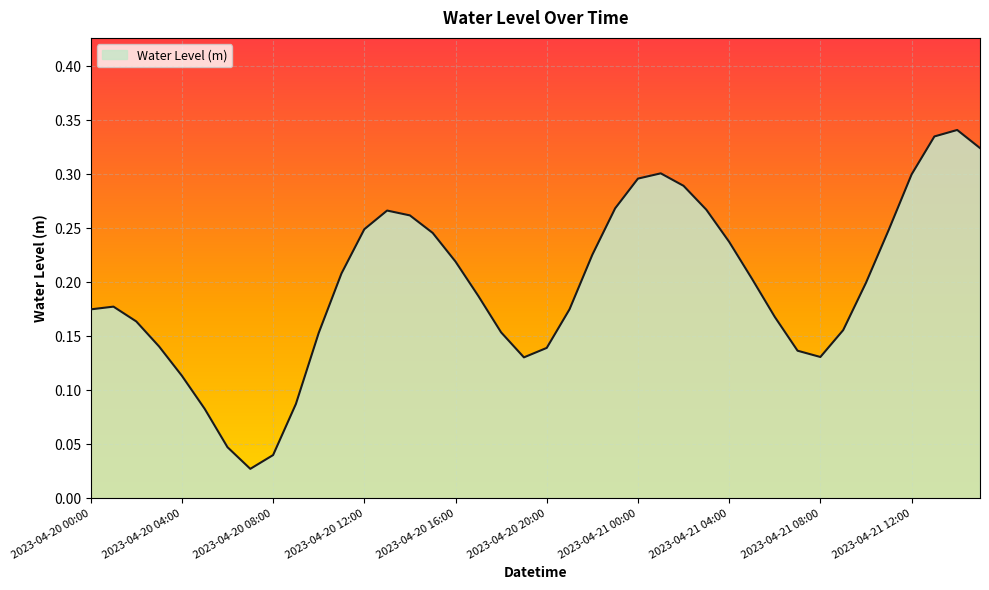

List the labels in order of value, largest first.

2023-04-21 14:00, 2023-04-21 13:00, 2023-04-21 15:00, 2023-04-21 01:00, 2023-04-21 12:00, 2023-04-21 00:00, 2023-04-21 02:00, 2023-04-20 23:00, 2023-04-21 03:00, 2023-04-20 13:00, 2023-04-20 14:00, 2023-04-20 12:00, 2023-04-21 11:00, 2023-04-20 15:00, 2023-04-21 04:00, 2023-04-20 22:00, 2023-04-20 16:00, 2023-04-20 11:00, 2023-04-21 05:00, 2023-04-21 10:00, 2023-04-20 17:00, 2023-04-20 01:00, 2023-04-20 21:00, 2023-04-20 00:00, 2023-04-21 06:00, 2023-04-20 02:00, 2023-04-21 09:00, 2023-04-20 18:00, 2023-04-20 10:00, 2023-04-20 03:00, 2023-04-20 20:00, 2023-04-21 07:00, 2023-04-21 08:00, 2023-04-20 19:00, 2023-04-20 04:00, 2023-04-20 09:00, 2023-04-20 05:00, 2023-04-20 06:00, 2023-04-20 08:00, 2023-04-20 07:00